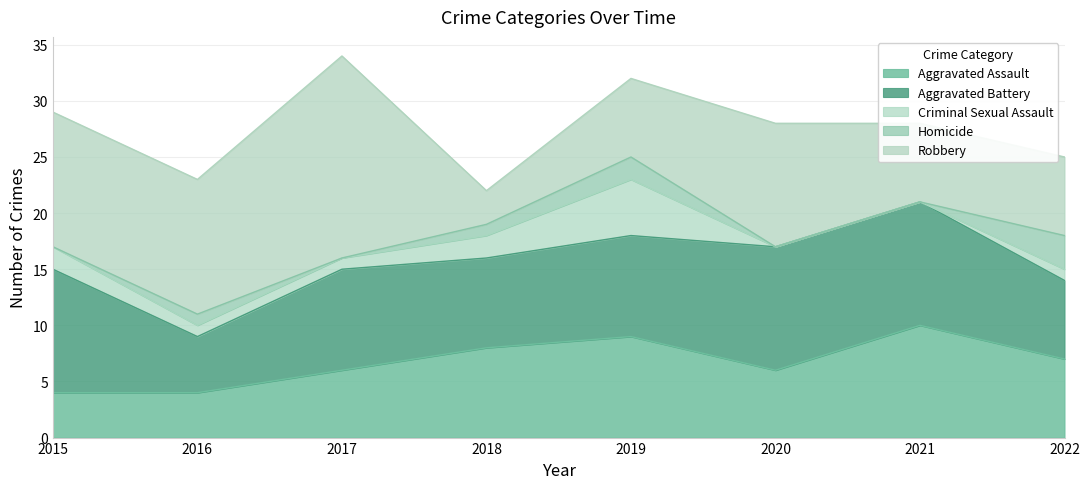

How many distinct data groups are displayed?

5